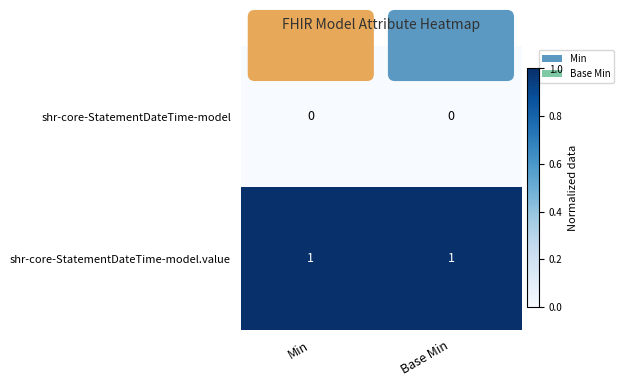

Rank the series by their average value, from highest to lowest.

shr-core-StatementDateTime-model.value, shr-core-StatementDateTime-model